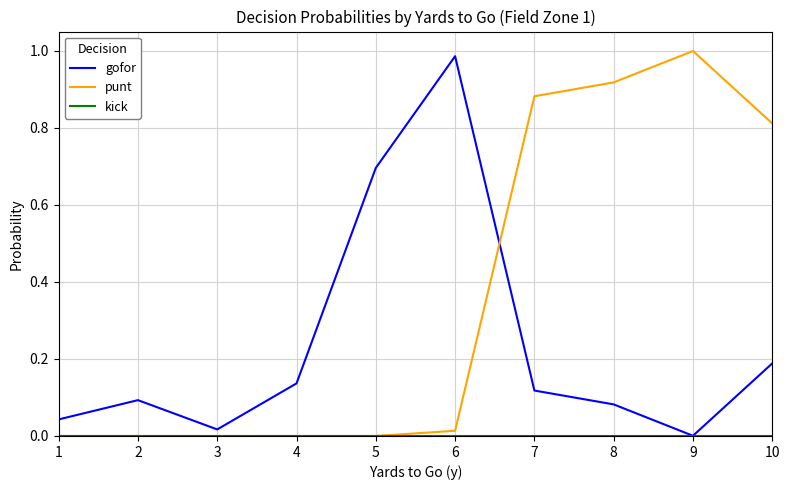

Which series has the largest total across all categories?

punt